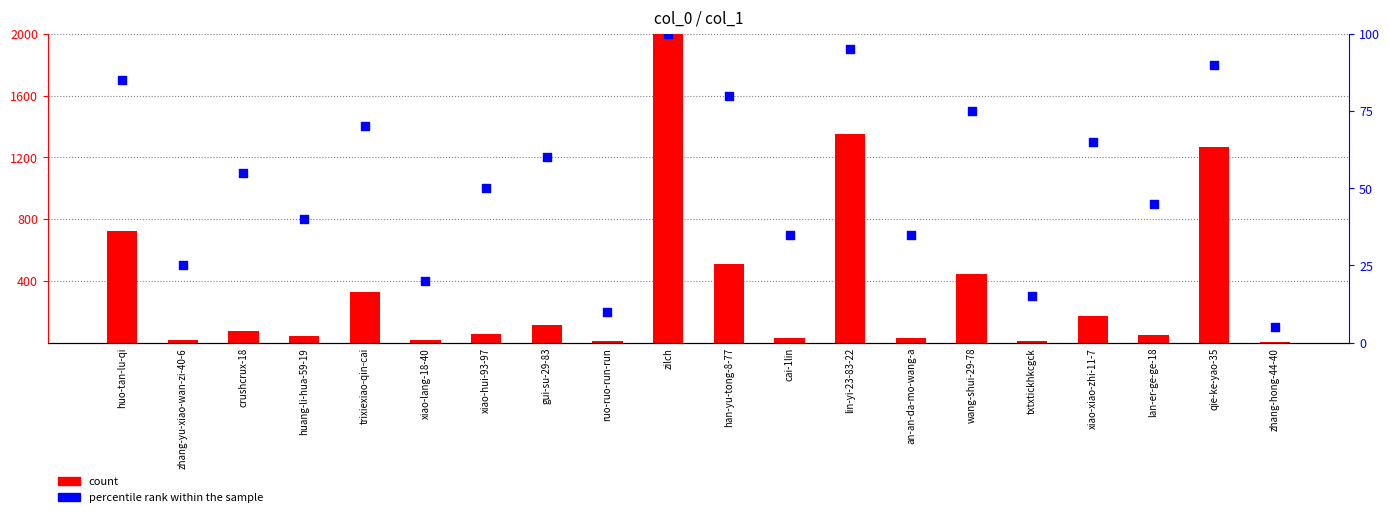

What are all the series names shown in the legend?

count, percentile rank within the sample